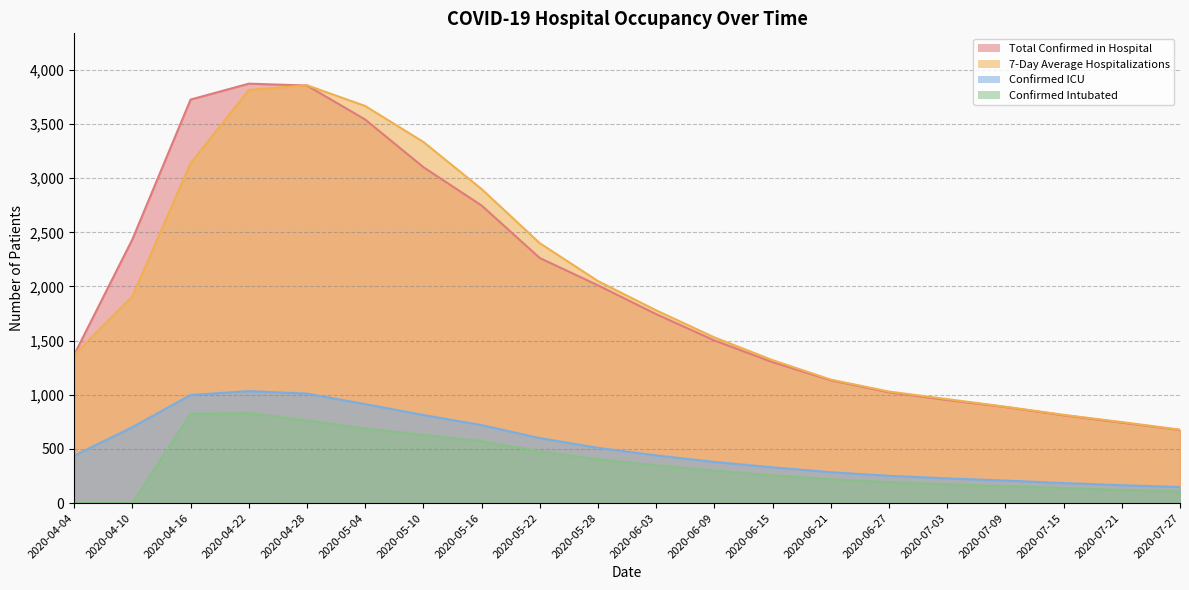

Does the chart display data point markers on the line(s)?

No